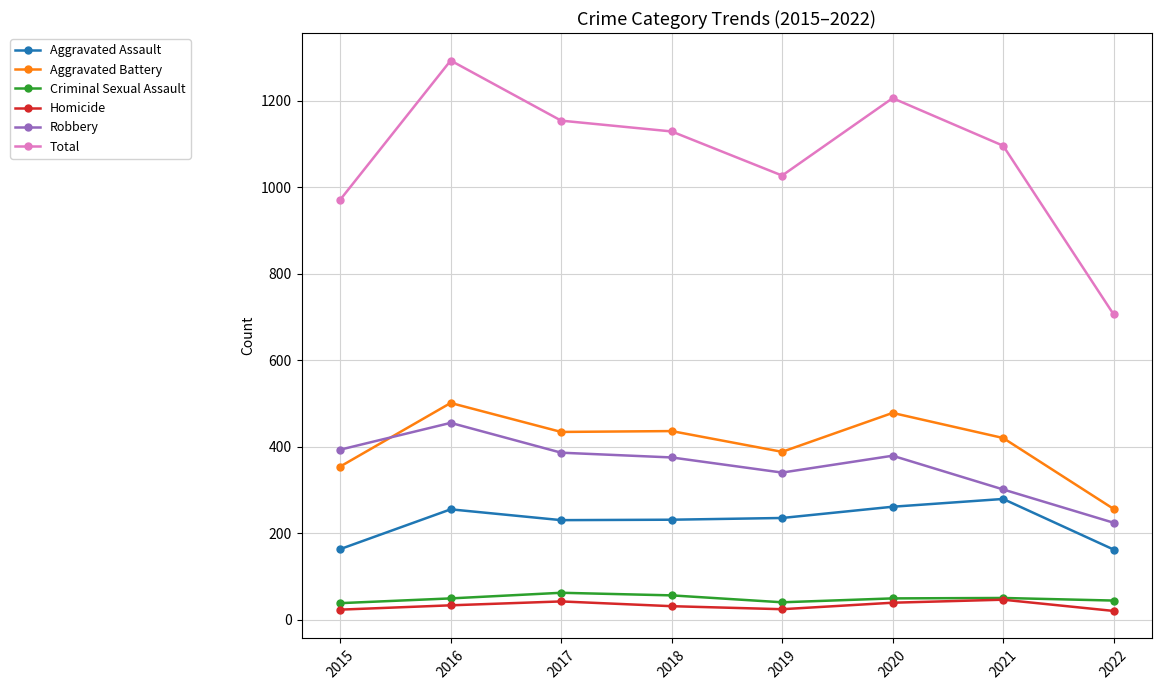

At which category is the sum across all series the highest?

2016